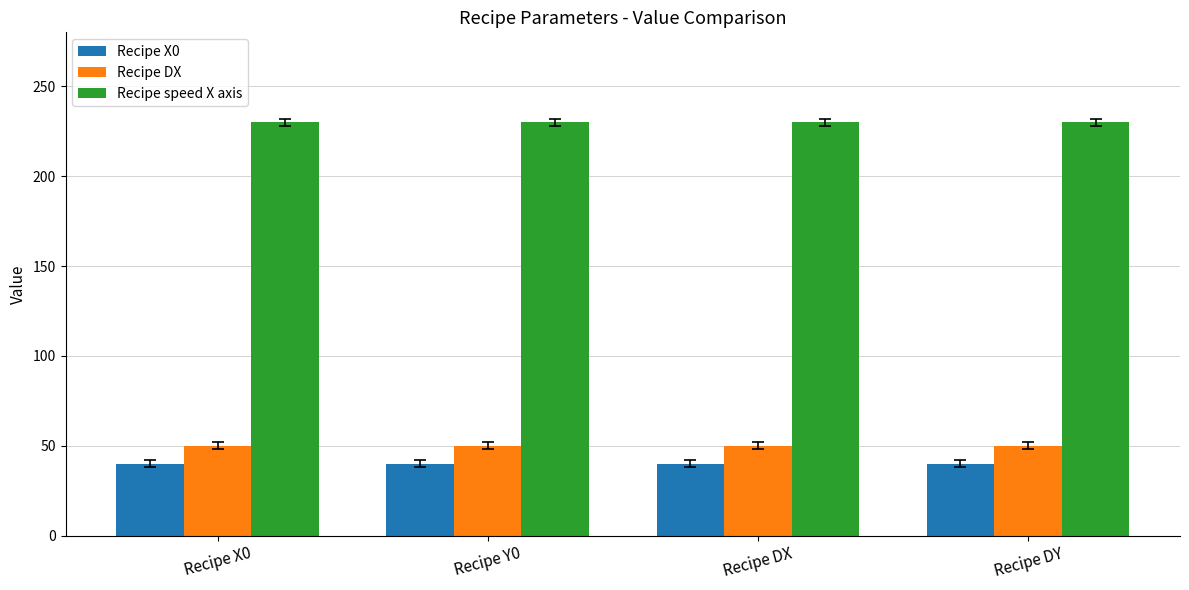

What is the sum of all Recipe X0 values?

160